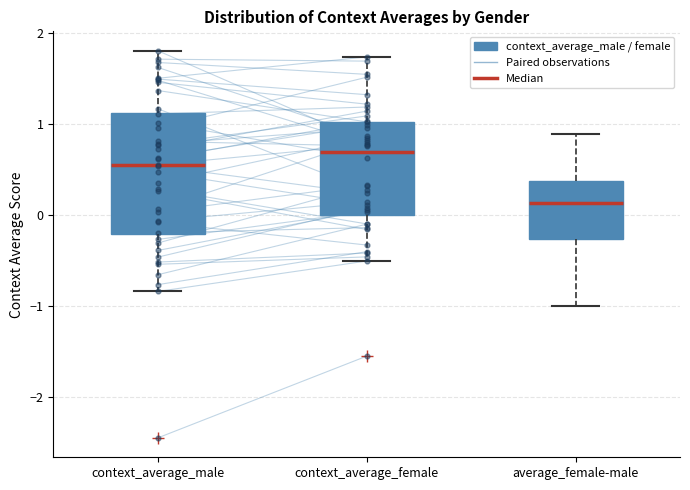

Comparing the boxes themselves (not the whiskers), which one is the tallest?

context_average_male